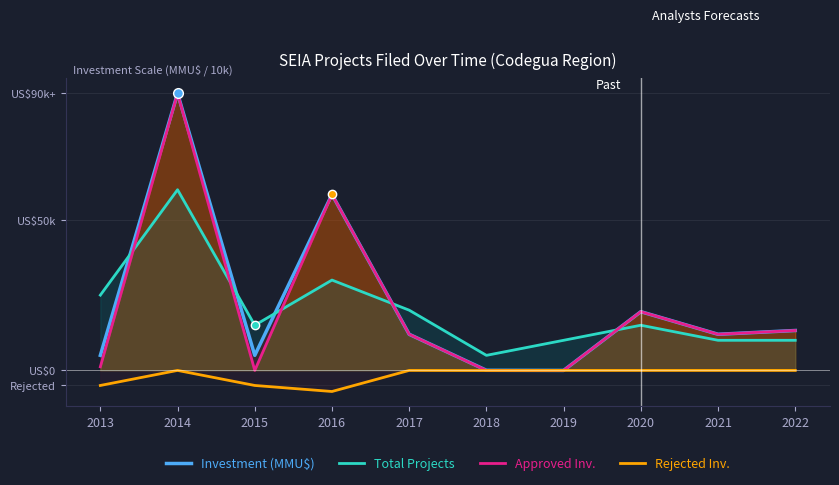

What is the total value across all series at 2019?

1.0